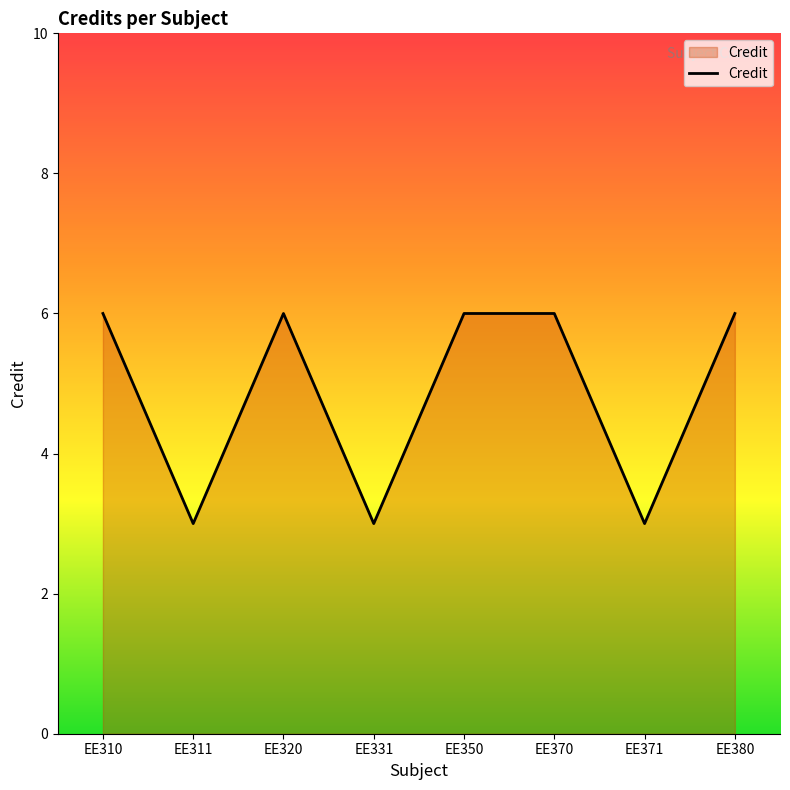

The value at EE370 is 2. True or false?

False